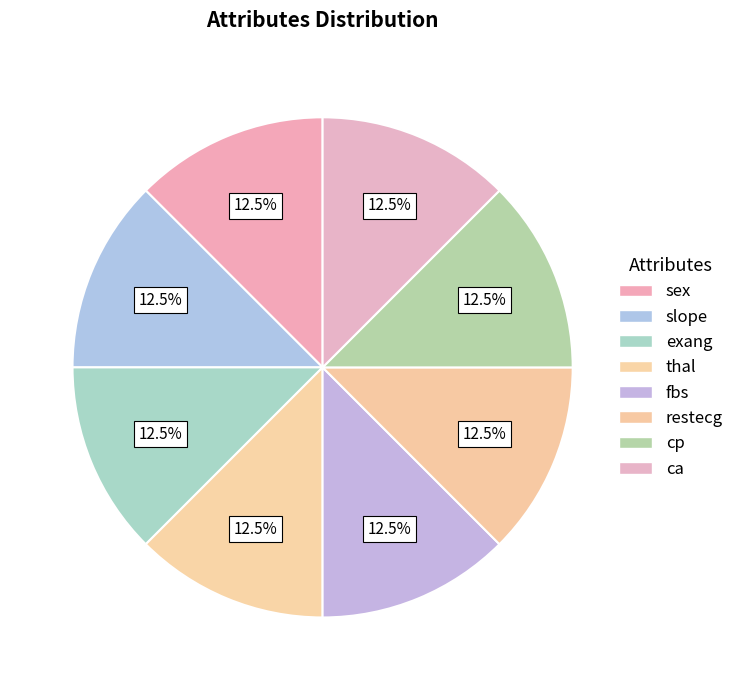

Rank the categories by value from lowest to highest.

slope, exang, thal, fbs, restecg, cp, ca, sex